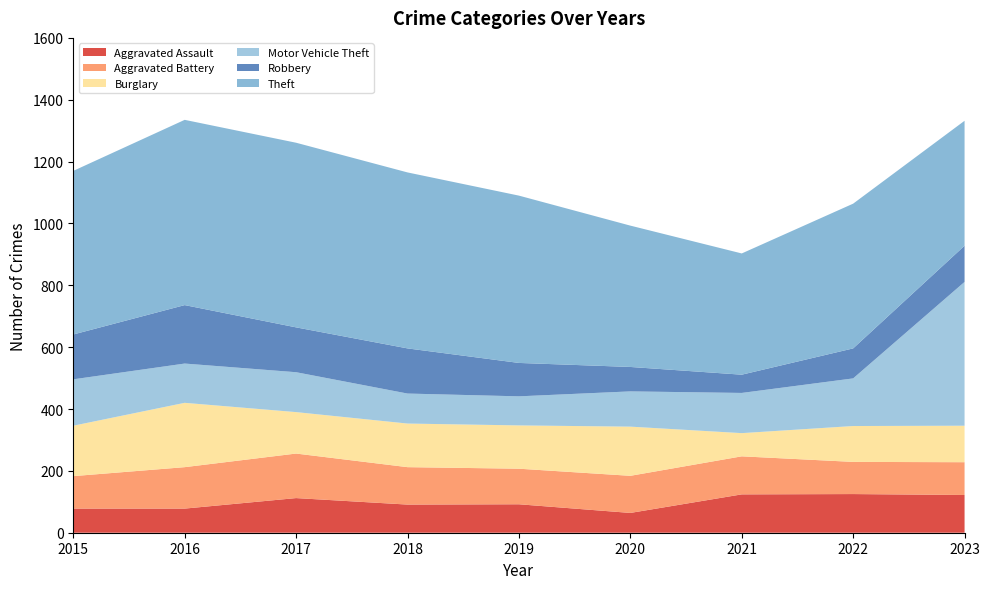

Which label corresponds to the largest value in the chart?

2016